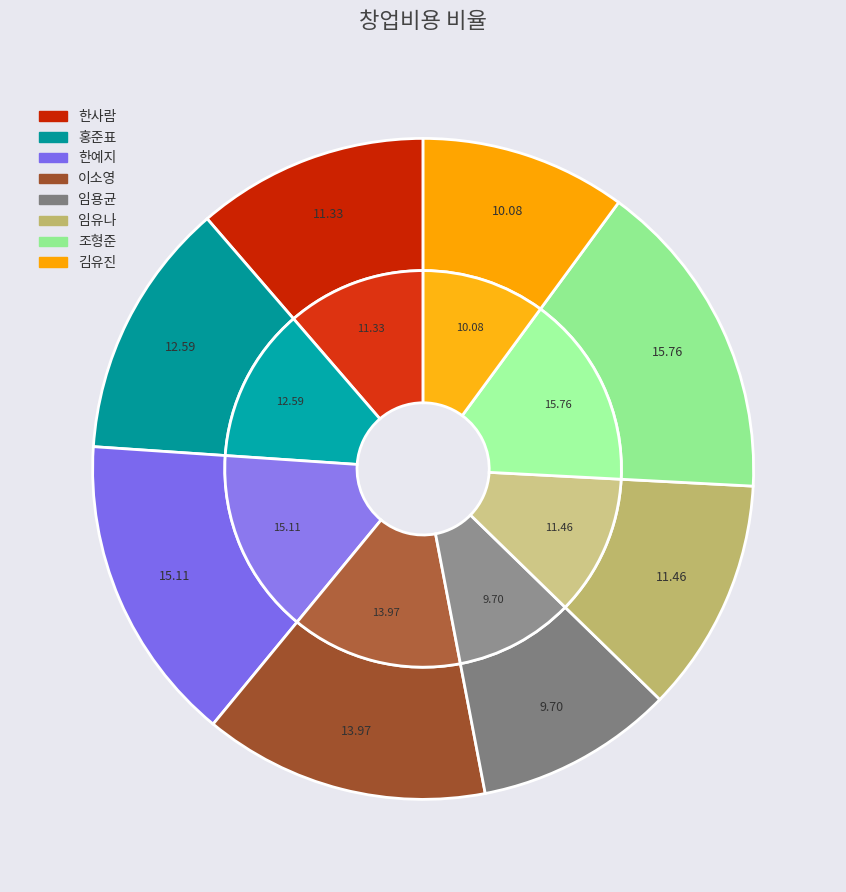

Combined, what portion of the pie is 홍준표 and 임유나?

24.1%